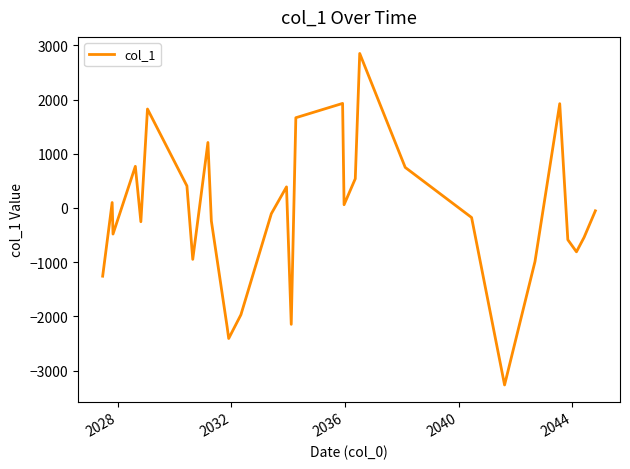

What is the minimum value shown in the chart?

-3265.1